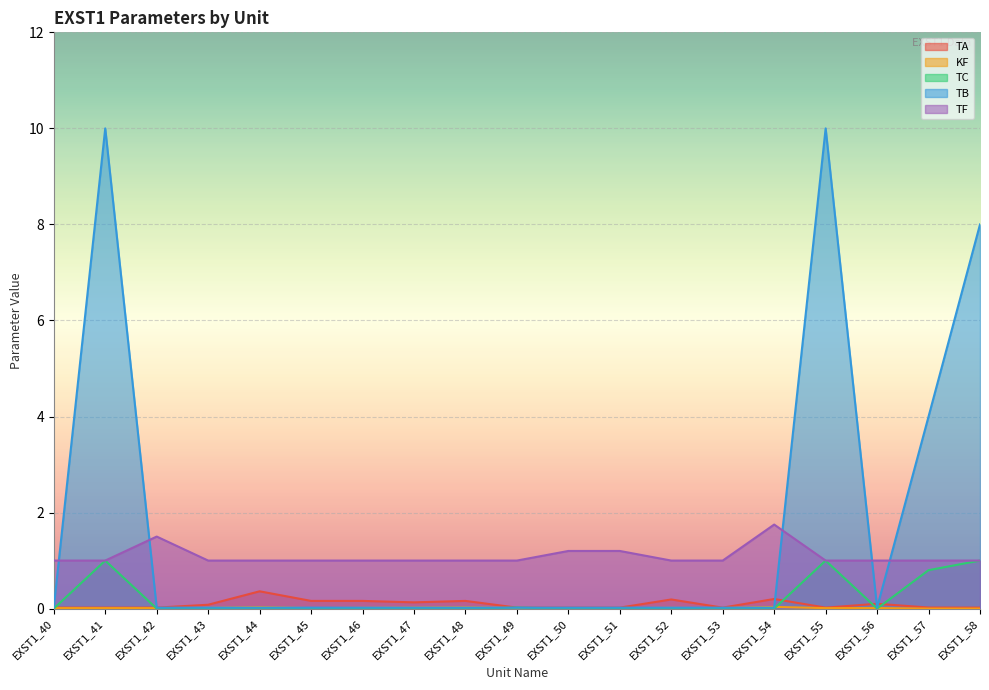

How many lines are shown in the chart?

5